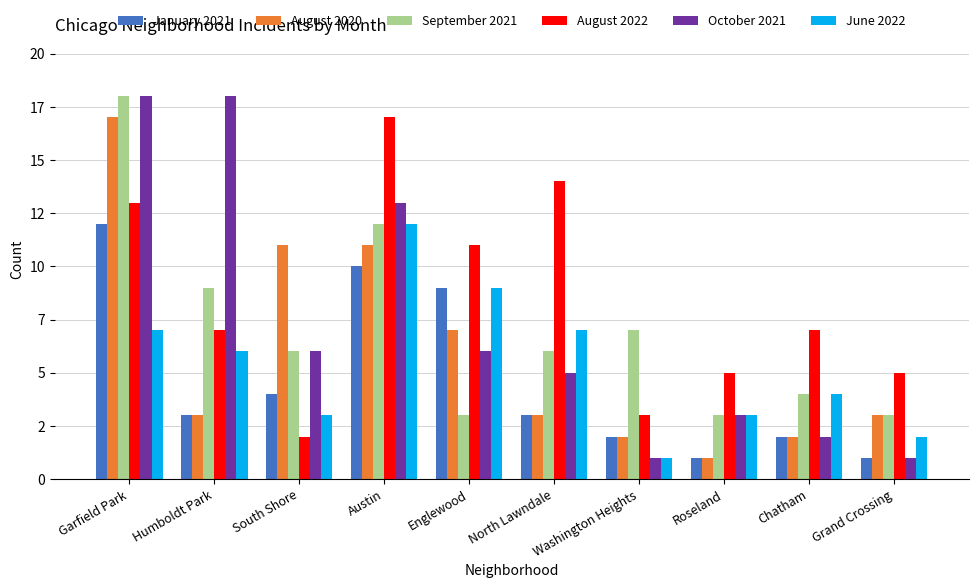

What are all the series names shown in the legend?

January 2021, August 2020, September 2021, August 2022, October 2021, June 2022